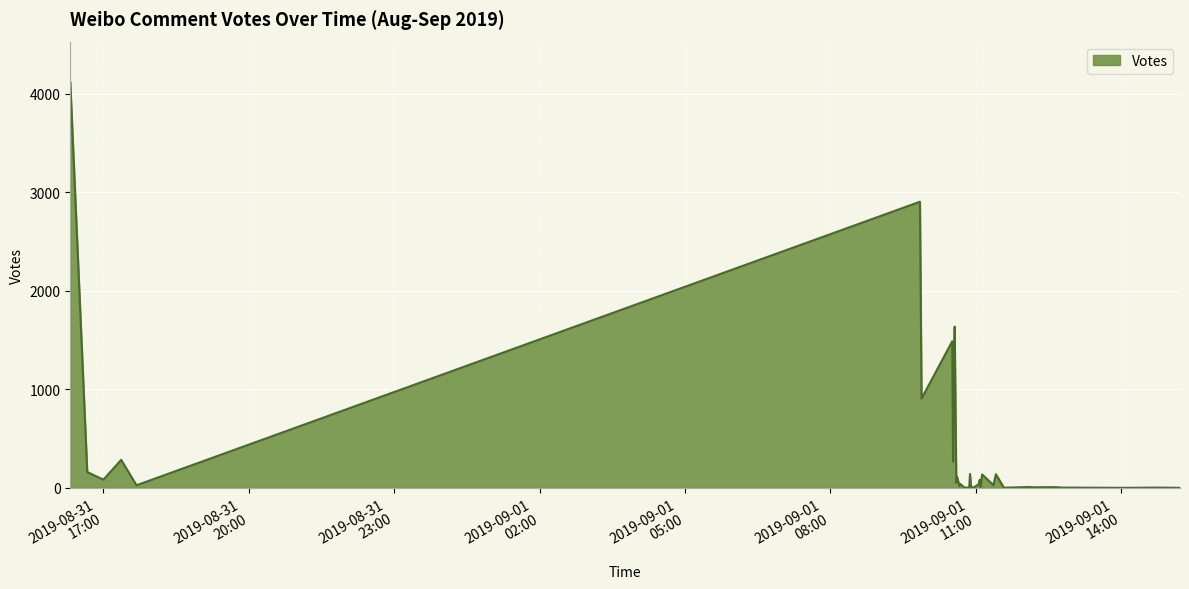

What is the greatest value displayed?

4119